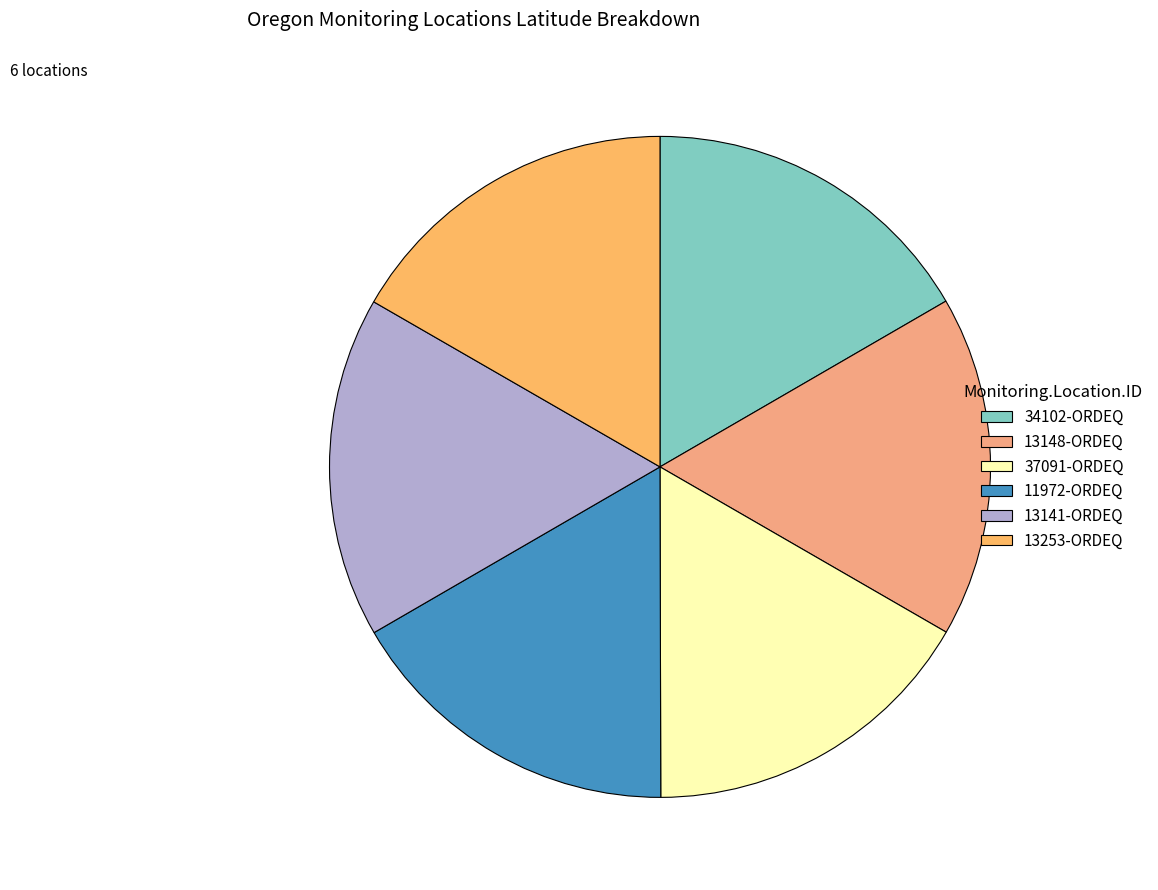

Does any single category account for the majority?

No